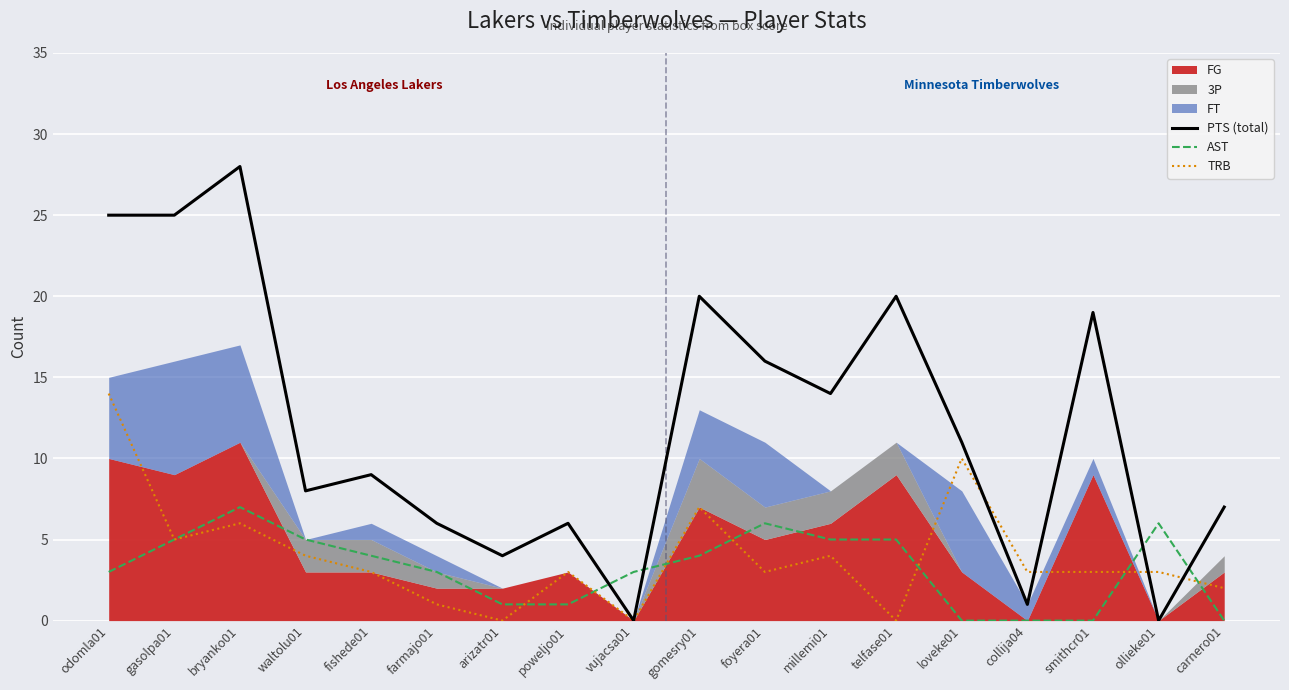

What is the label of the 11th point from the right?

poweljo01